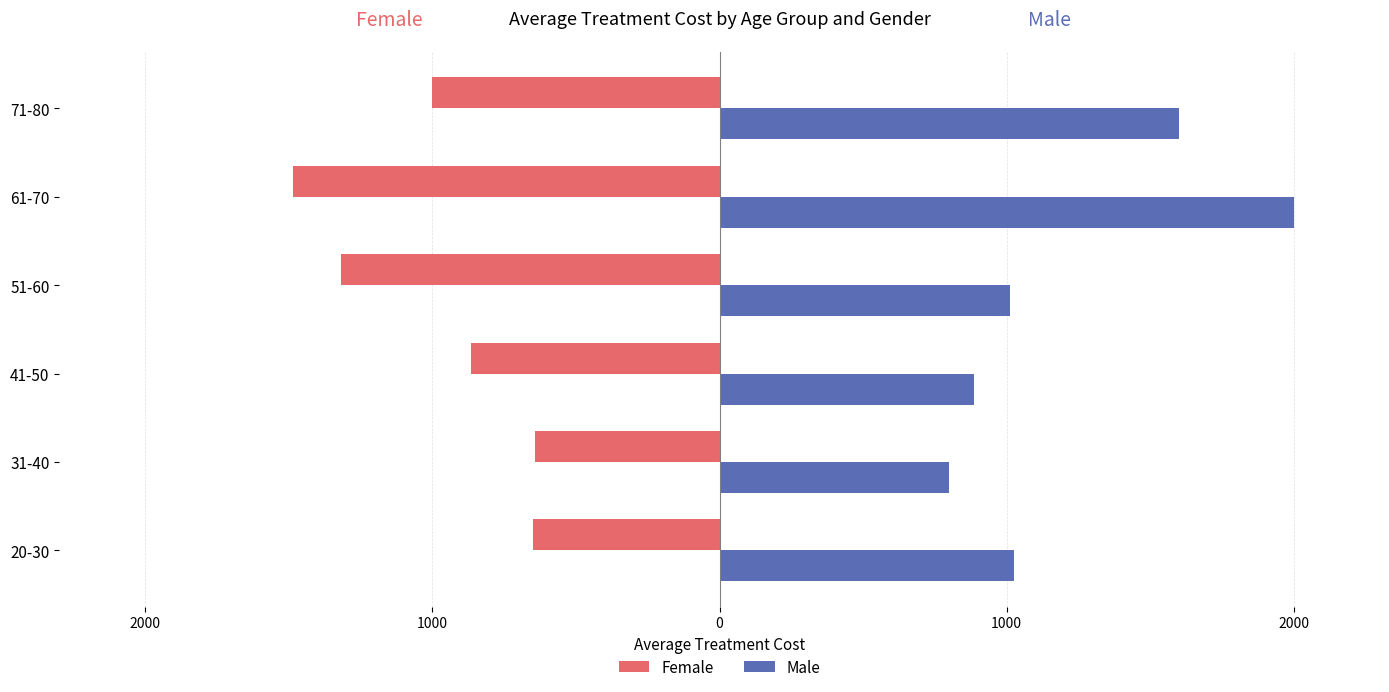

What are all the series names shown in the legend?

Female, Male